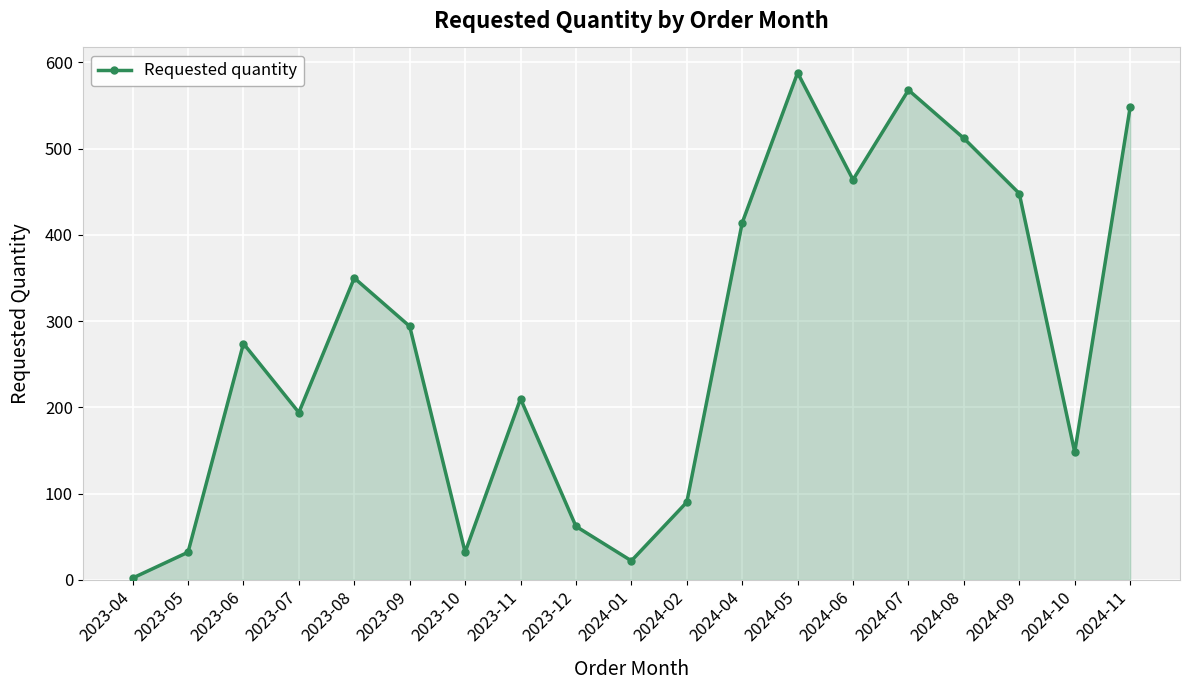

What is the difference between the values at 2024-04 and 2023-12?

352